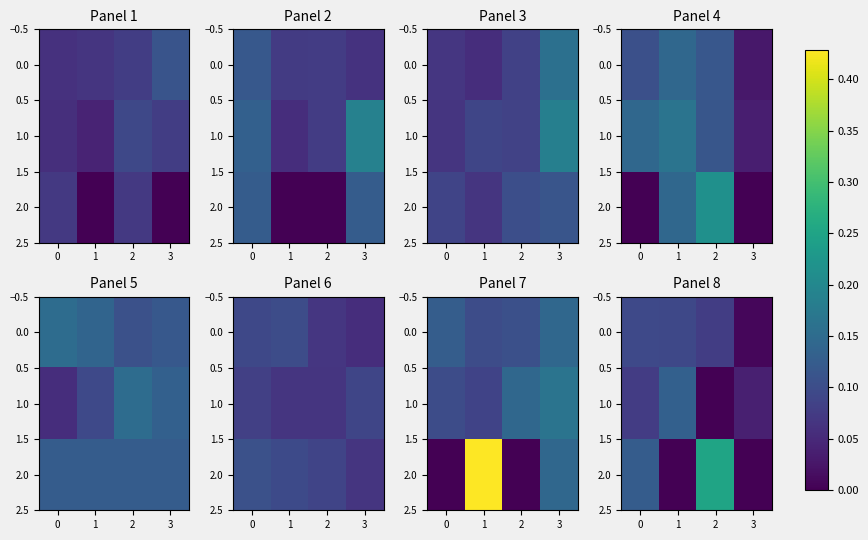

Which series has the widest spread of values?

2.0